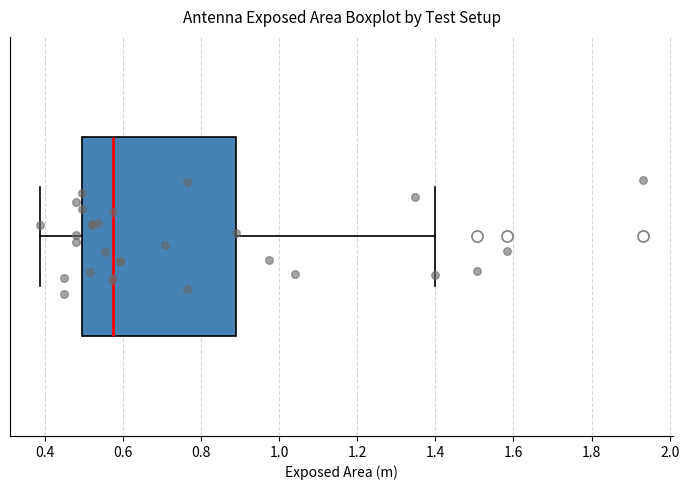

Where does the median line of the box sit on the x-axis? The values are not printed on the chart, so give them approximately, as read against the axis.

0.58